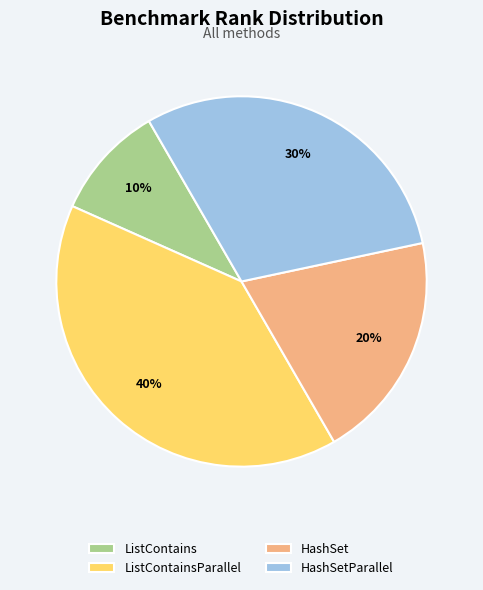

Is it true that HashSet is 20% of the pie?

True